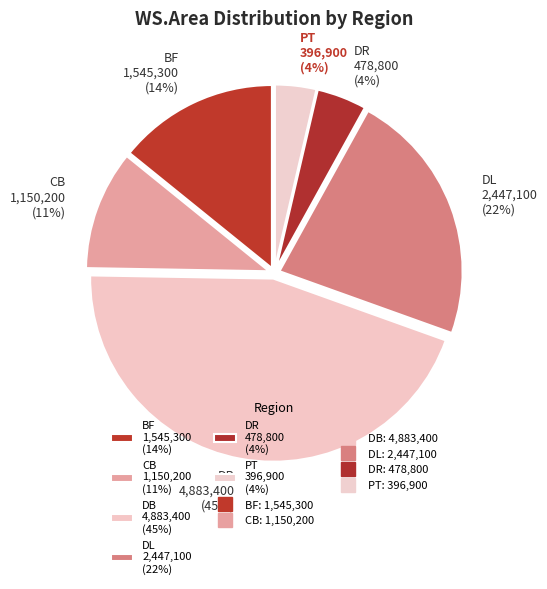

Is it true that BF is 14% of the pie?

True